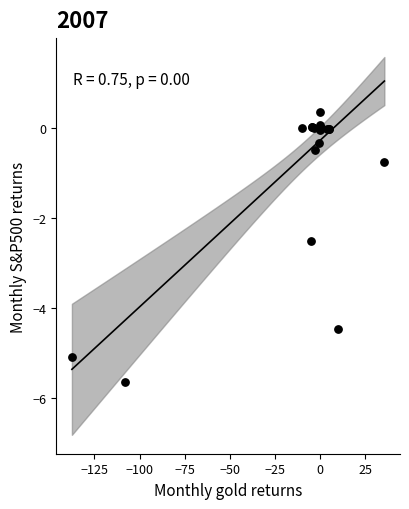

What Y value in the scatter plot is closest to -2?

-2.5